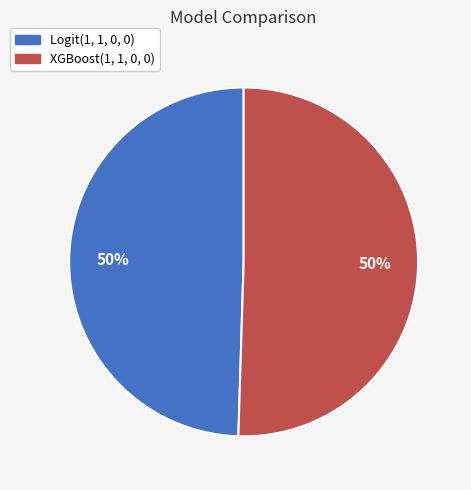

The XGBoost(1, 1, 0, 0) slice represents 50% of the pie. True or false?

True